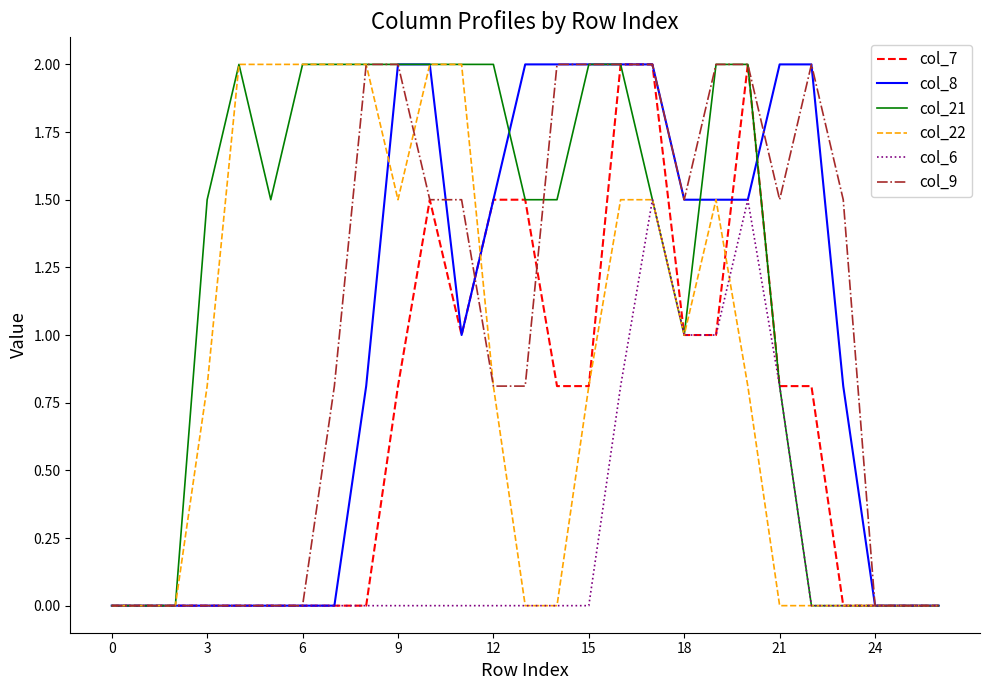

Which series has the largest total across all categories?

col_21